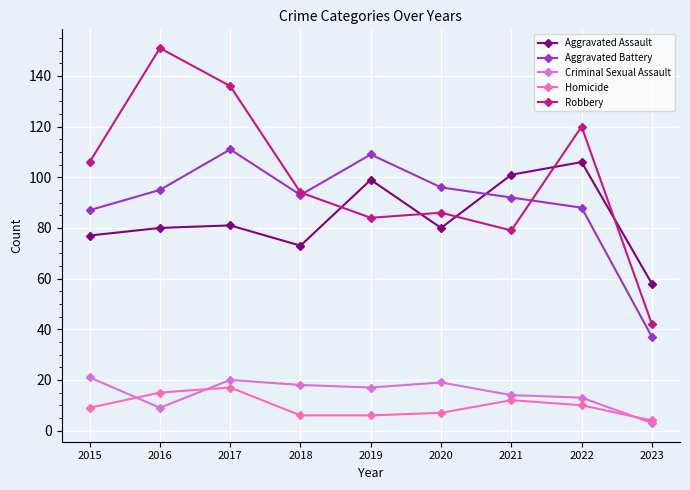

How many series are shown in this chart?

5